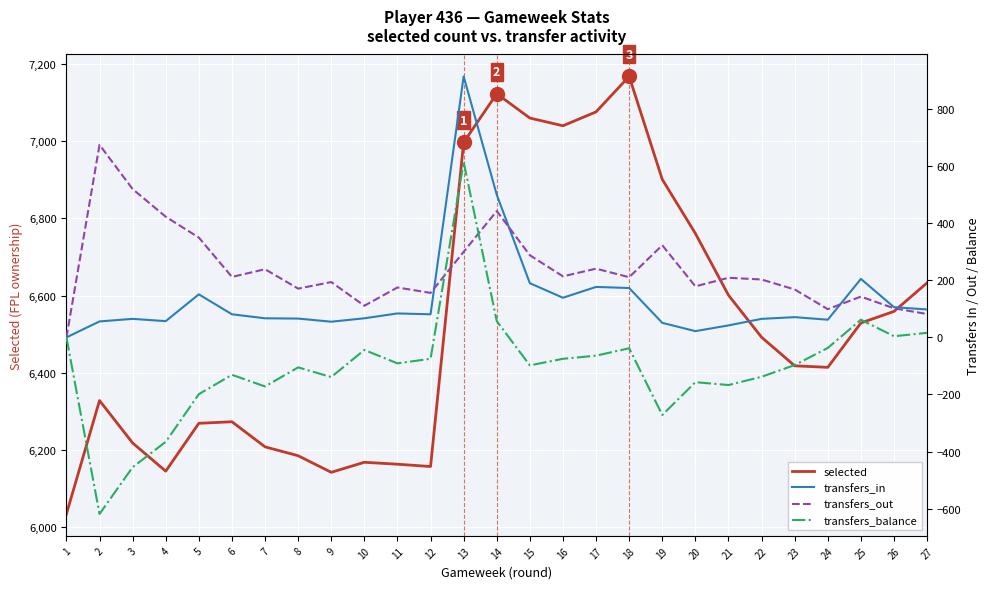

What are all the series names shown in the legend?

selected, transfers_in, transfers_out, transfers_balance